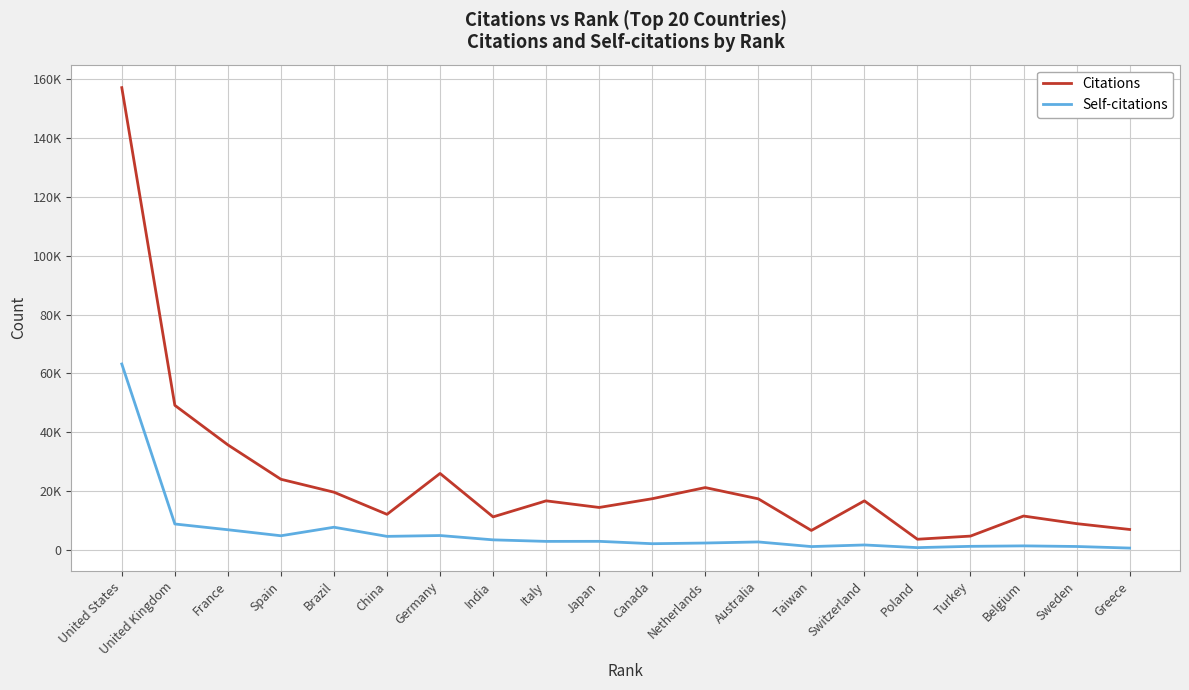

What are all the series names shown in the legend?

Citations, Self-citations